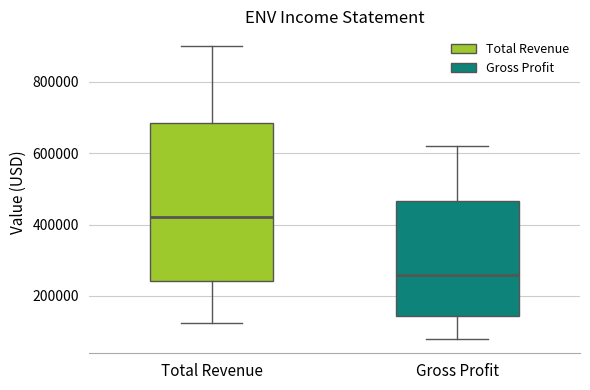

Comparing the boxes themselves (not the whiskers), which one is the tallest?

Total Revenue